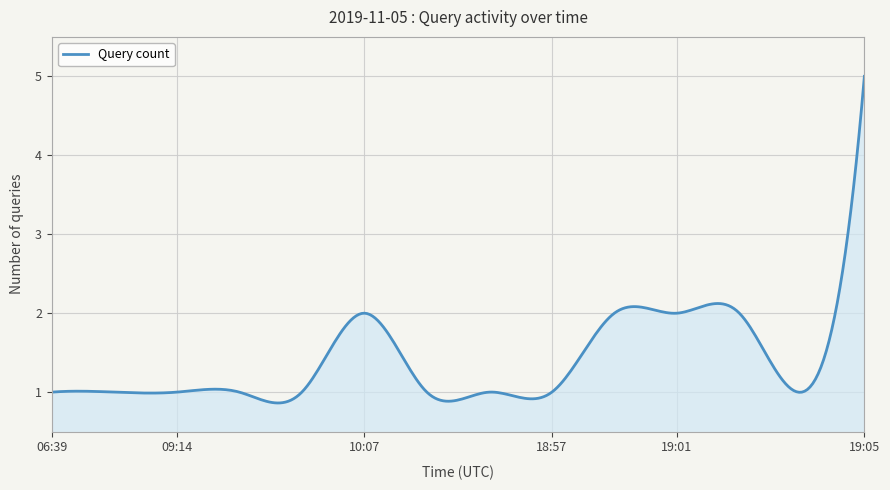

What is the difference between the maximum and minimum values?

4.1